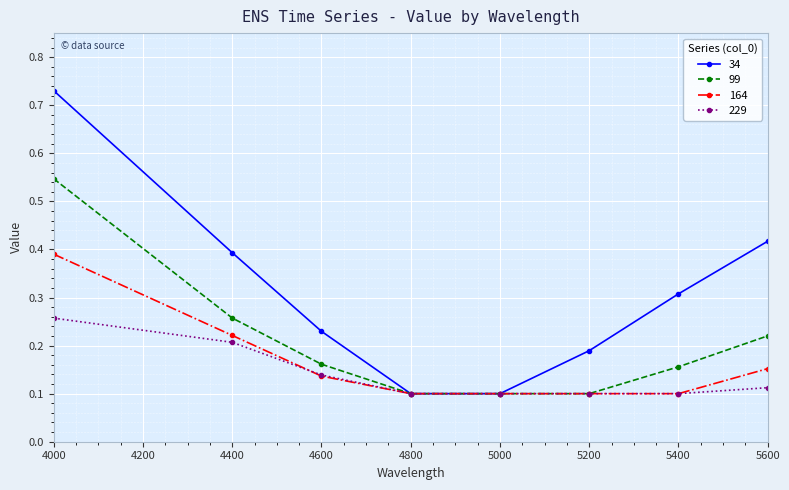

Between 4600 and 4800, which series saw the biggest shift?

34